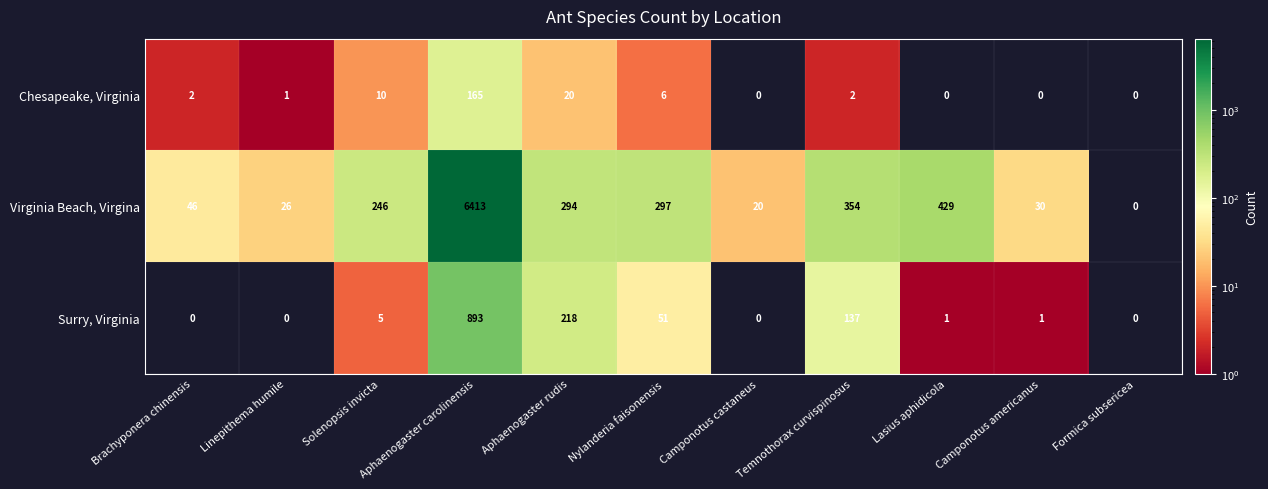

How many categories are shown in the chart?

11